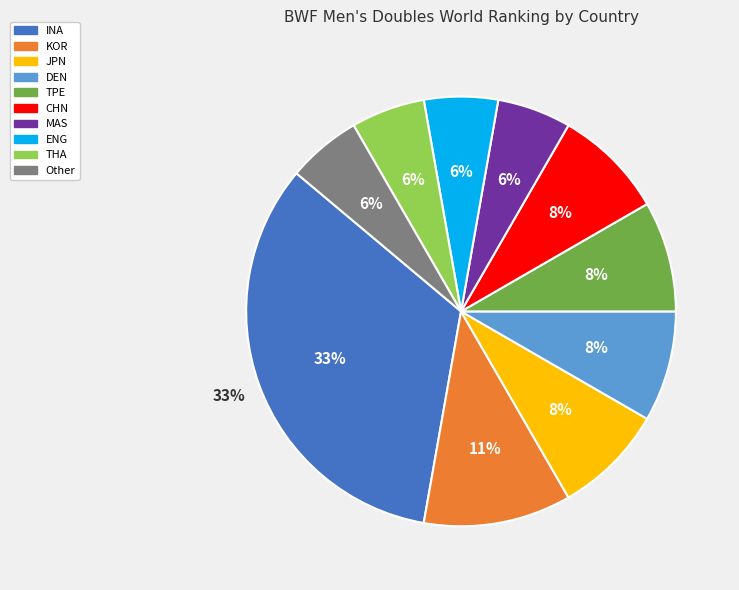

The INA slice represents 22% of the pie. True or false?

False